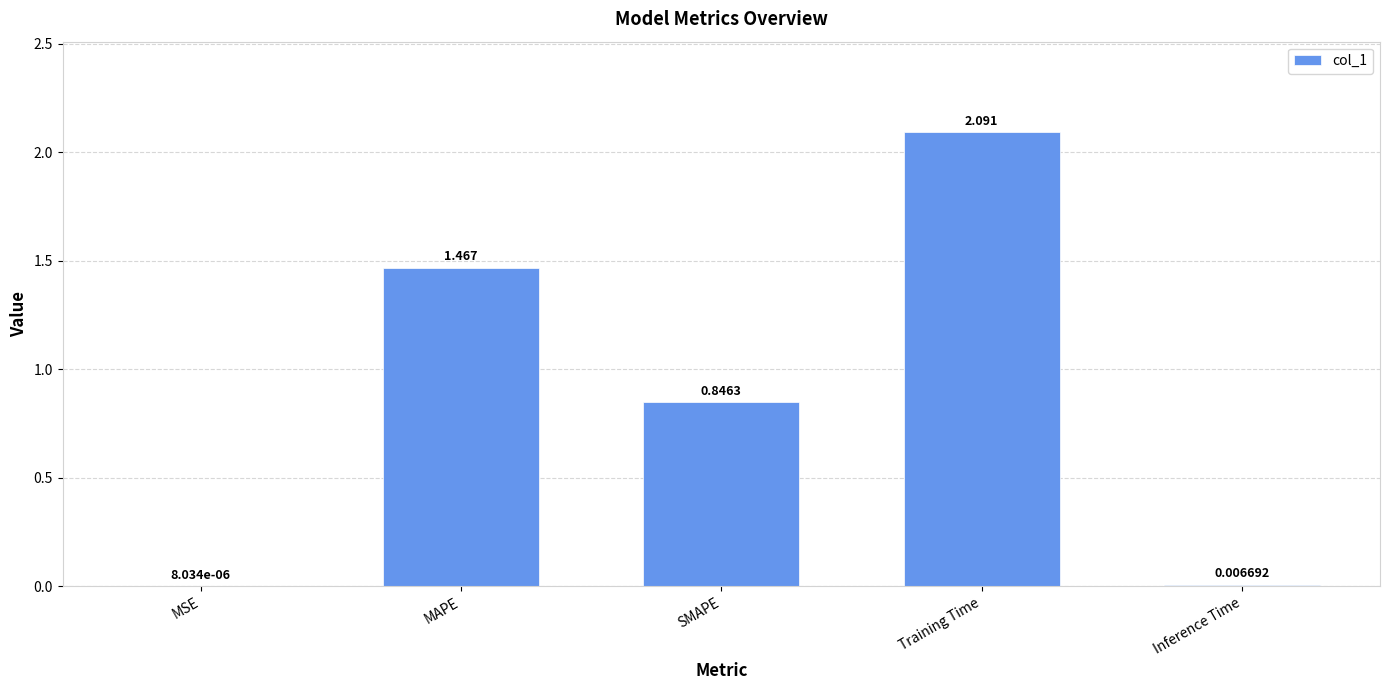

Where is the data nearest to the value 1?

SMAPE